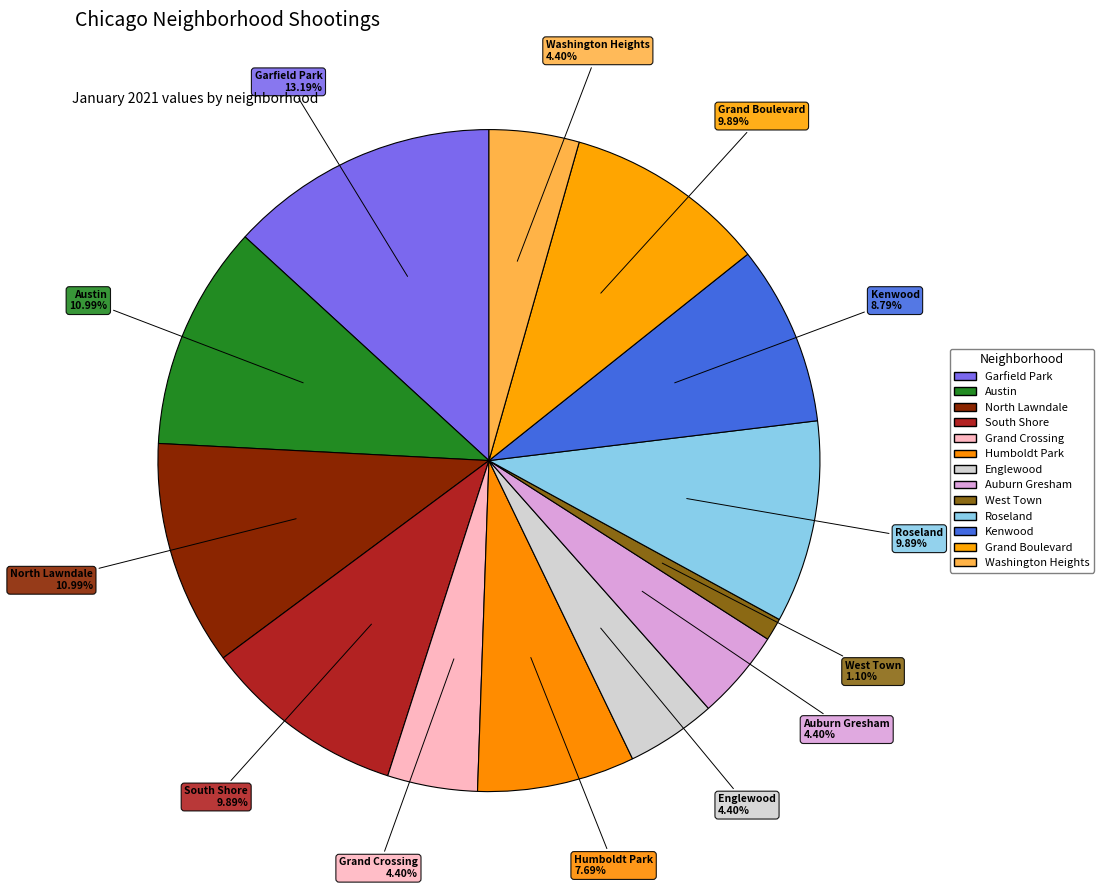

Do Austin and Grand Boulevard together represent more than half of the pie?

No